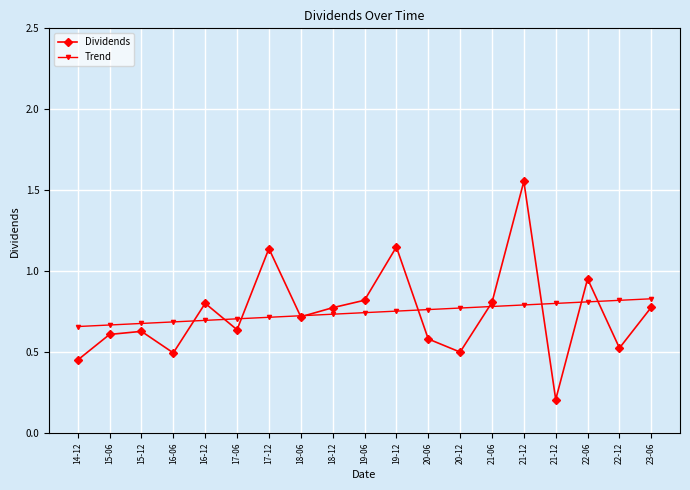

Is this an area chart (filled region under the line)?

No